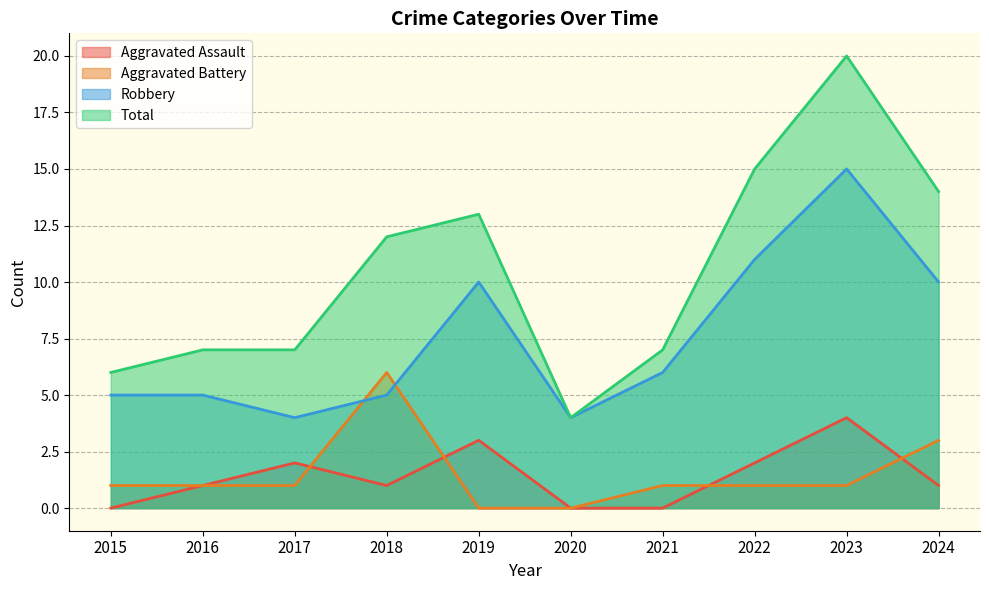

Which series has the largest total across all categories?

Total